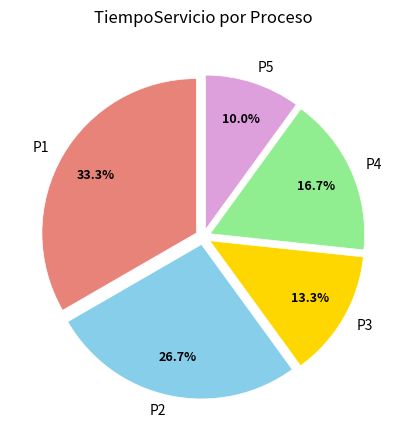

To the nearest percent, what is the difference between the largest and smallest slice percentages?

23%